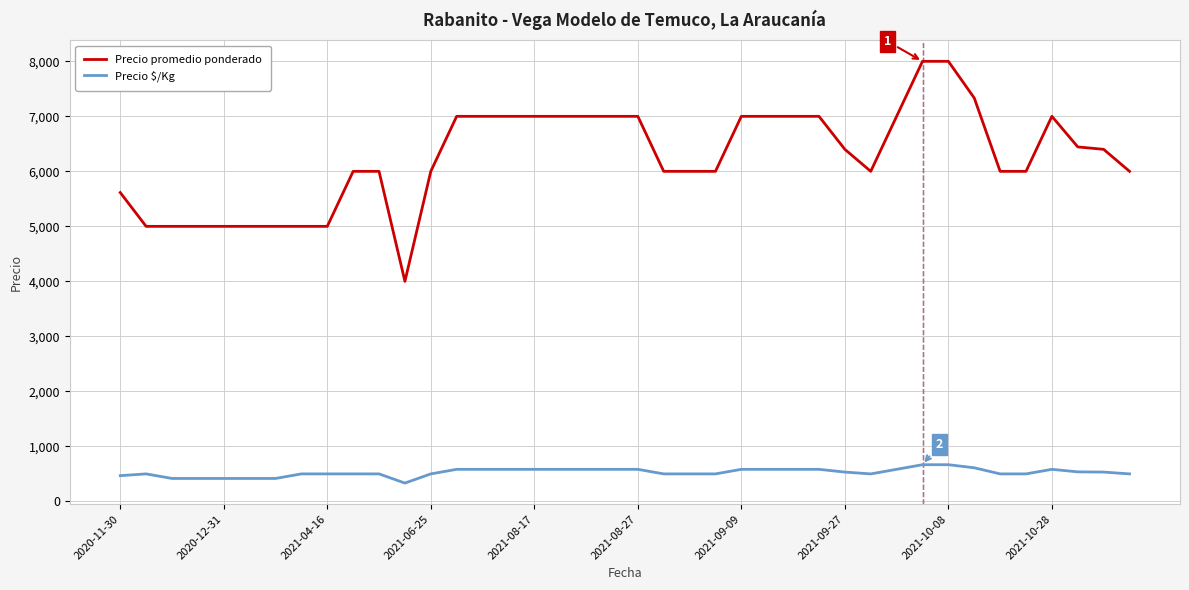

What is the difference between the maximum and minimum values in the Precio promedio ponderado series?

4000